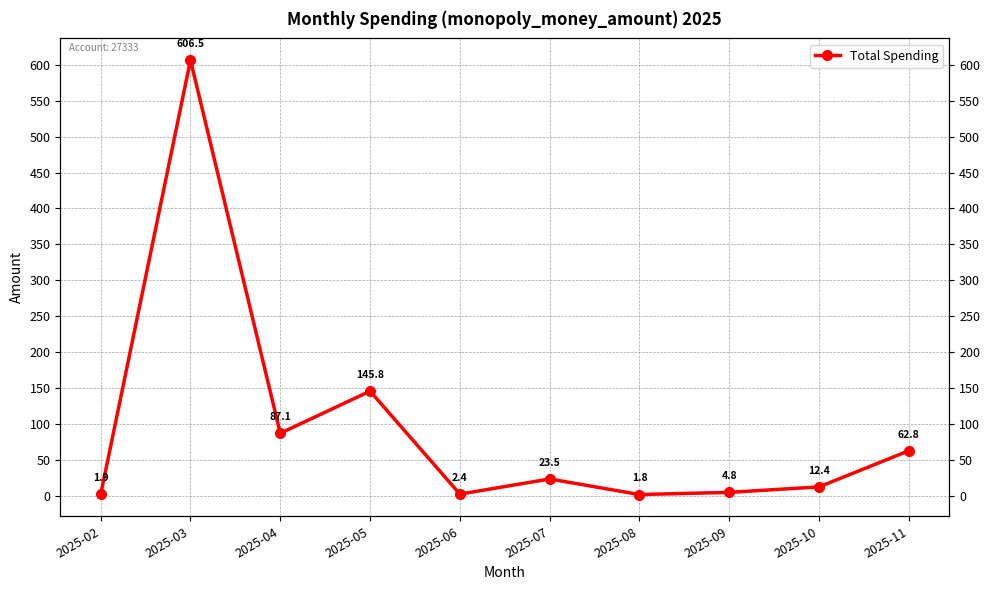

How many data points does each series have?

10